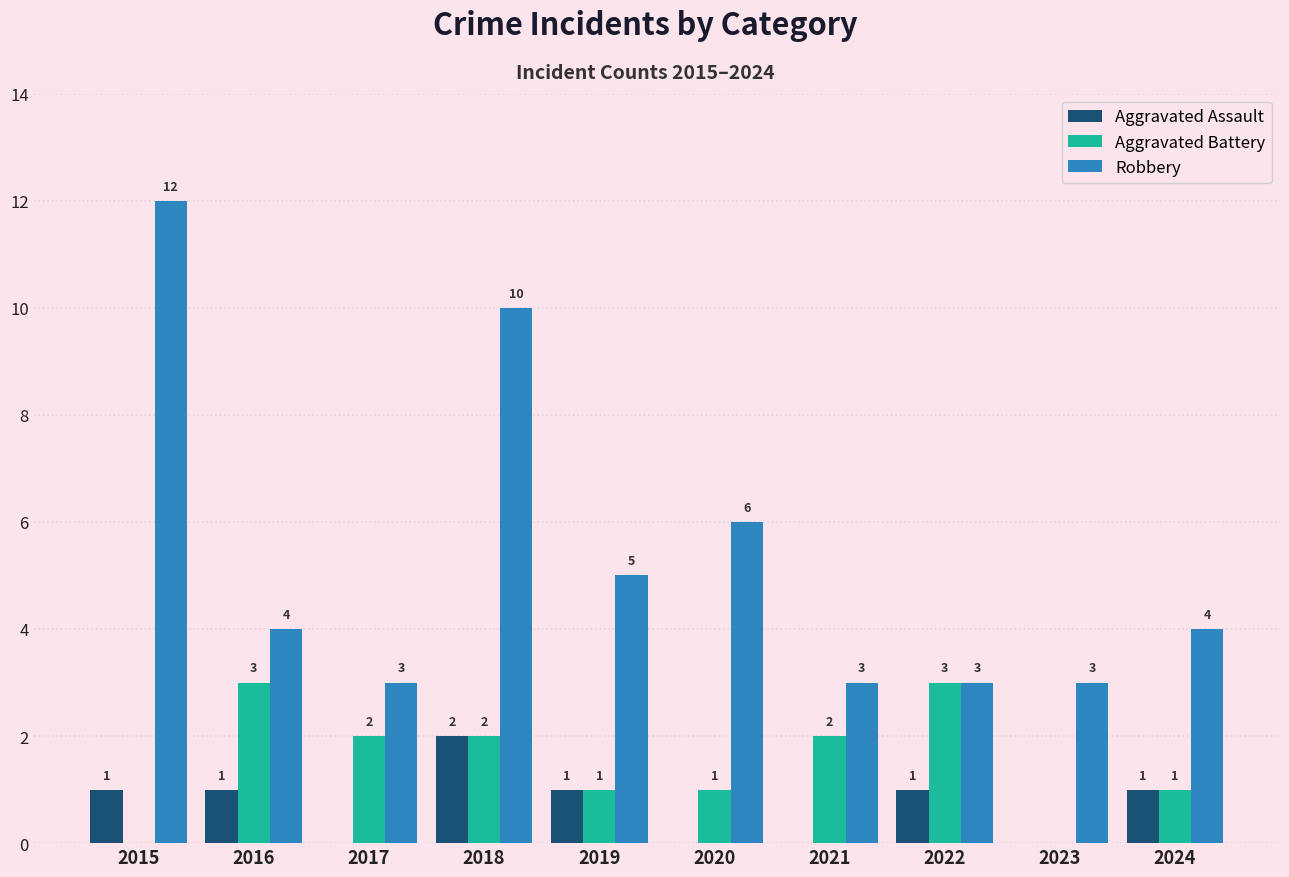

Which series has the widest spread of values?

Robbery